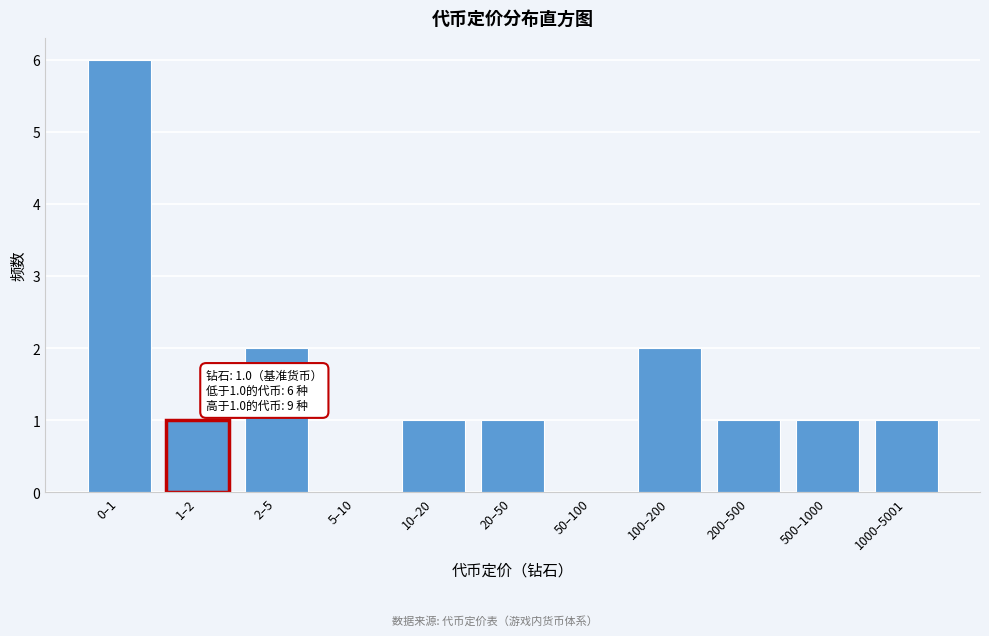

Reading right to left, extract all data points from this chart.

1000–5001=1	500–1000=1	200–500=1	100–200=2	50–100=0	20–50=1	10–20=1	5–10=0	2–5=2	1–2=1	0–1=6